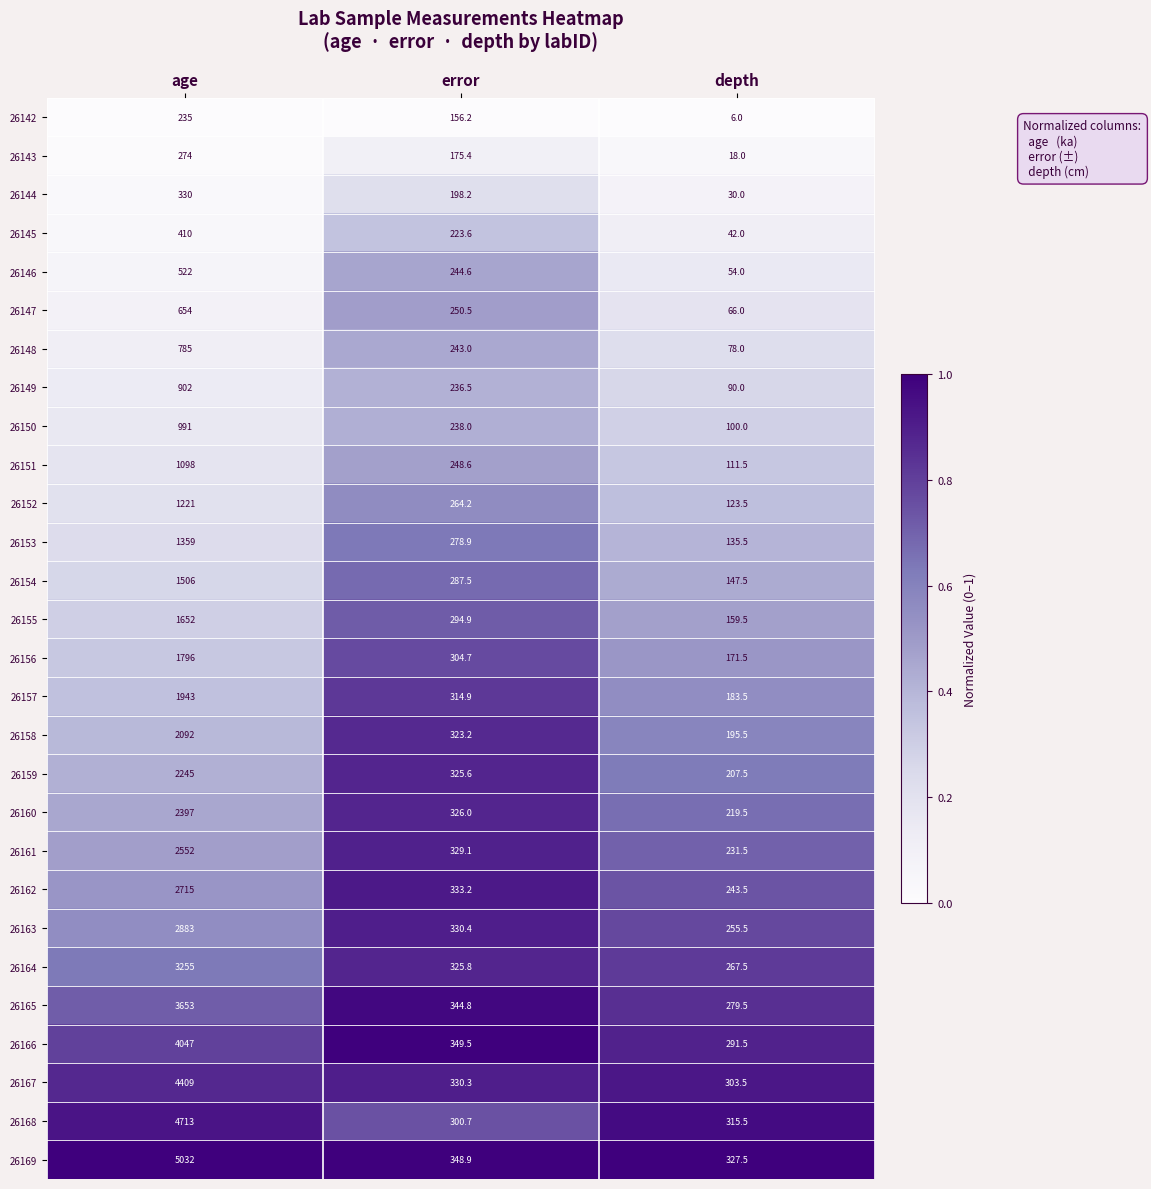

At which label does 26167 reach its peak?

age